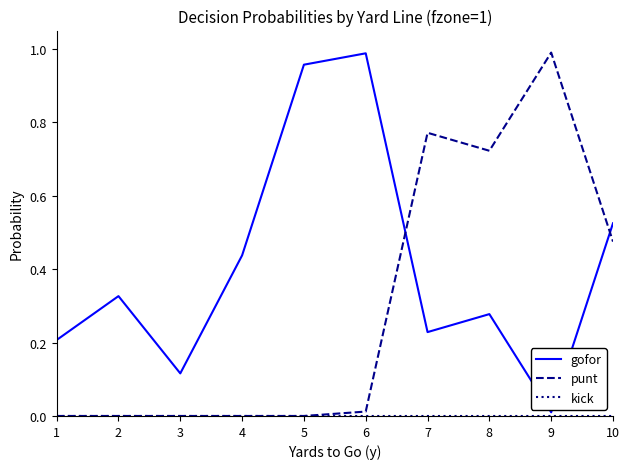

At which label does punt reach its peak?

9